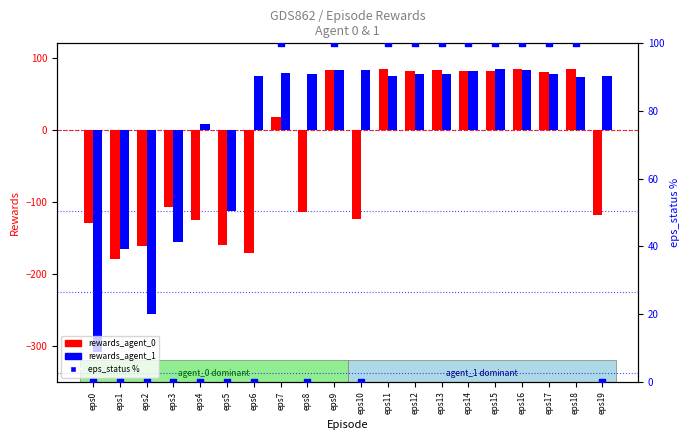

At how many categories does at least one series exceed 94?

10